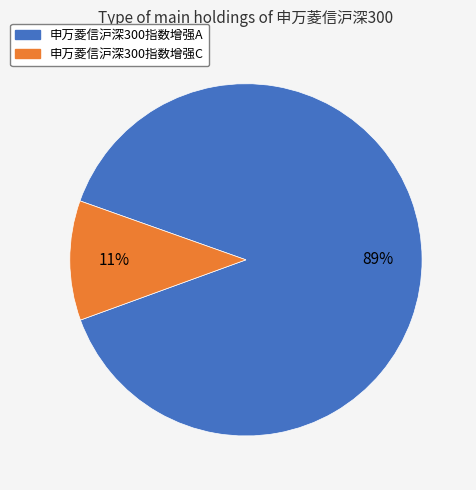

The 申万菱信沪深300指数增强C slice represents 11% of the pie. True or false?

True